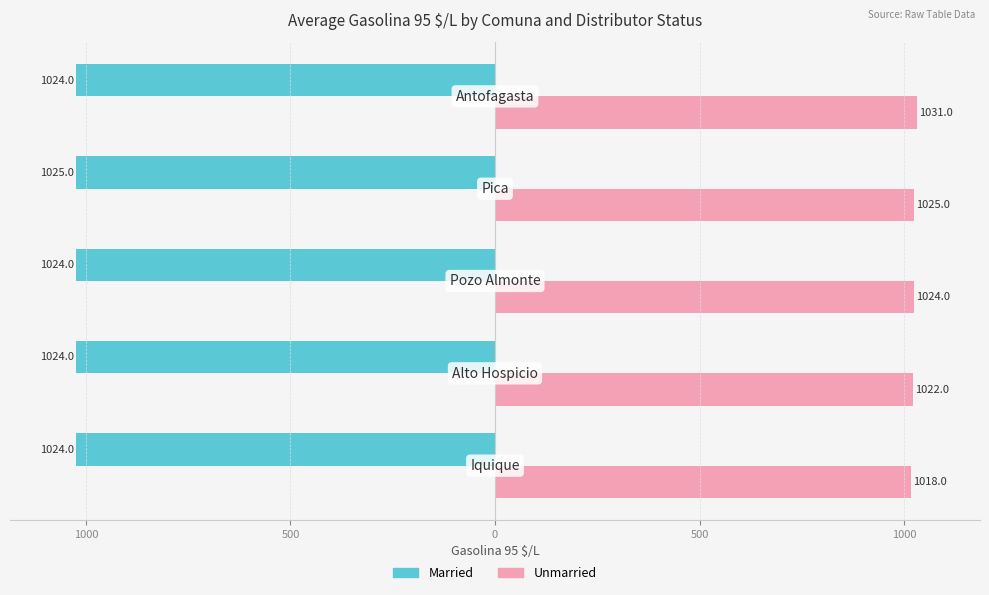

What are all the series names shown in the legend?

Married, Unmarried